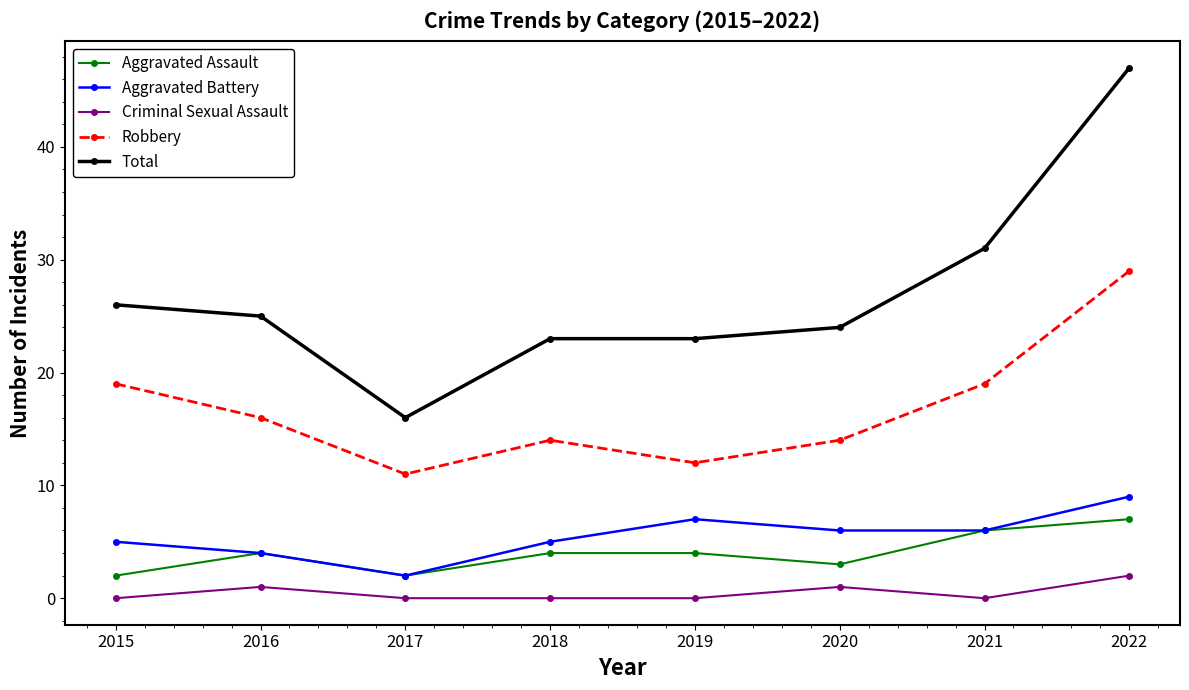

How many distinct data groups are displayed?

5